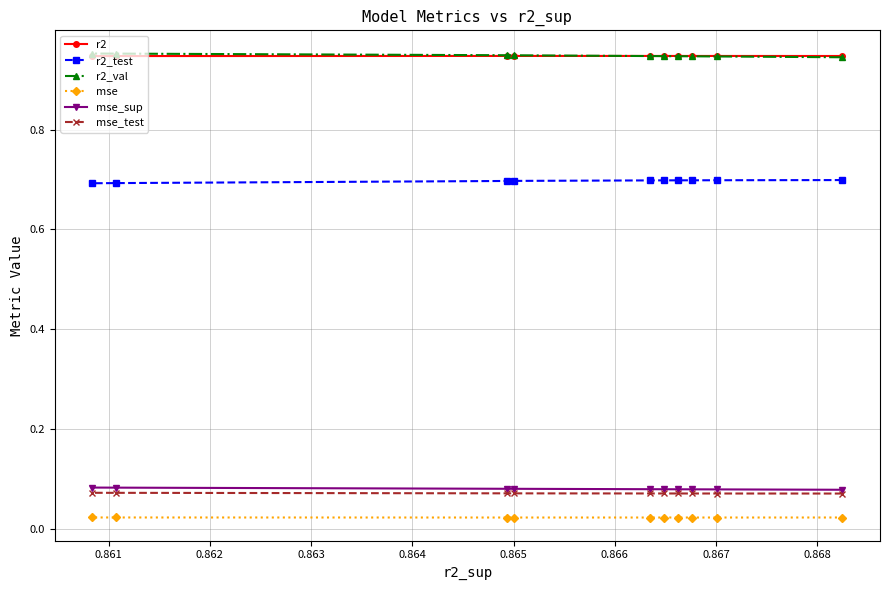

At how many categories does at least one series exceed 0?

10